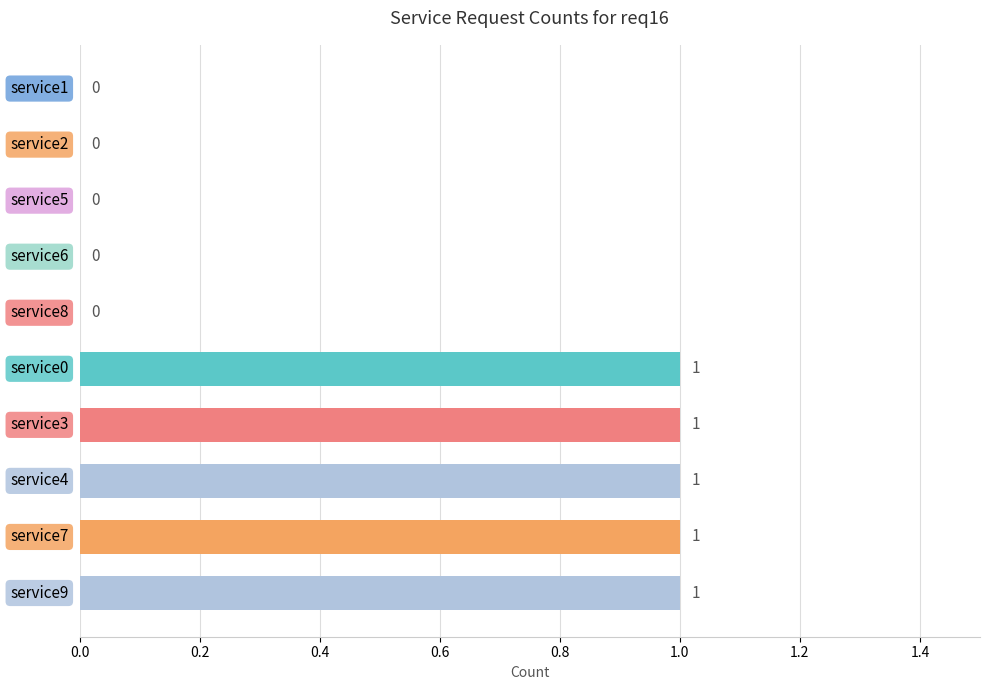

How many values are between 0 and 1?

10